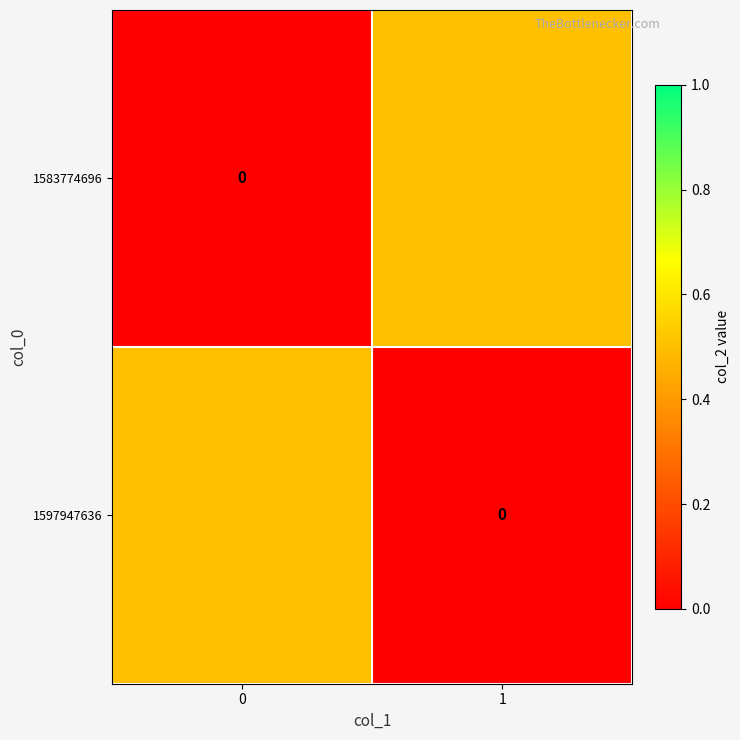

What is the greatest value displayed?

0.5